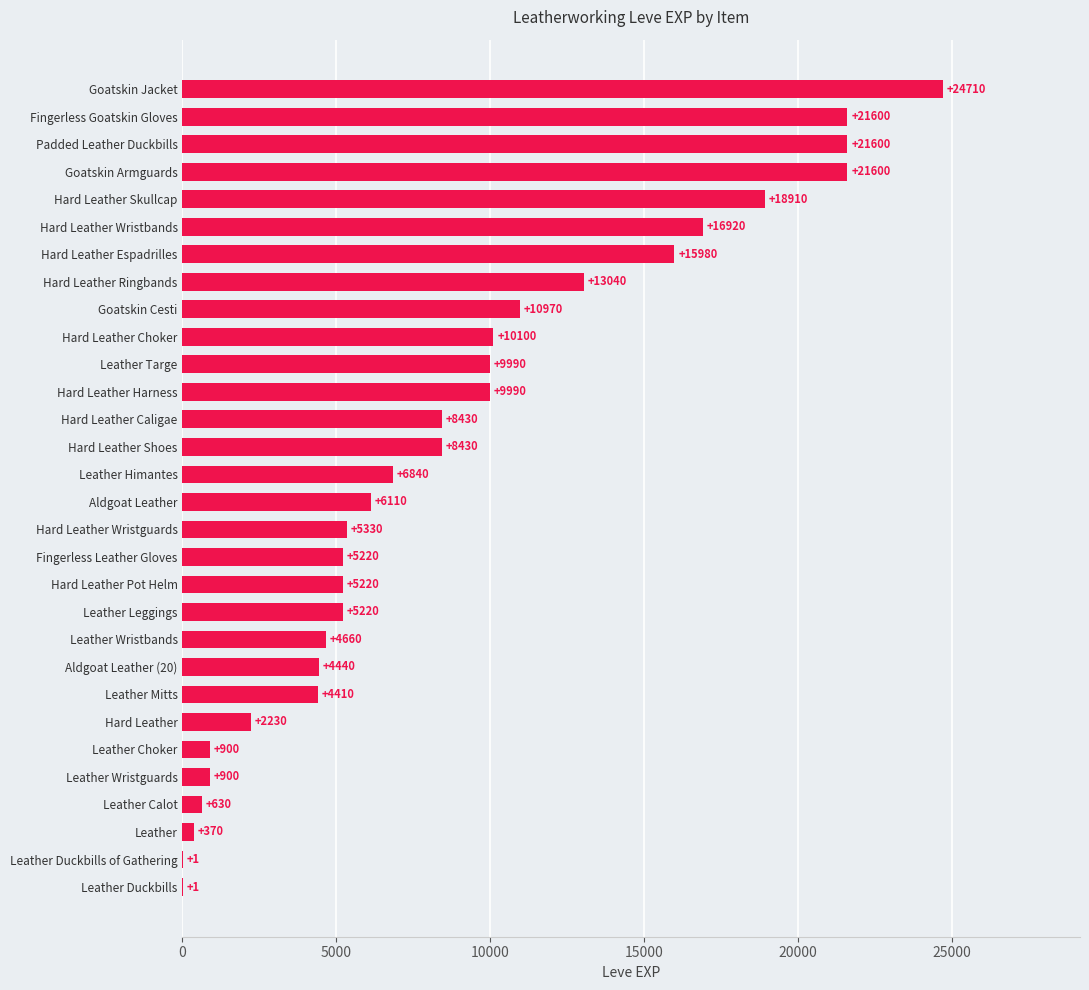

How many data points does each series have?

30